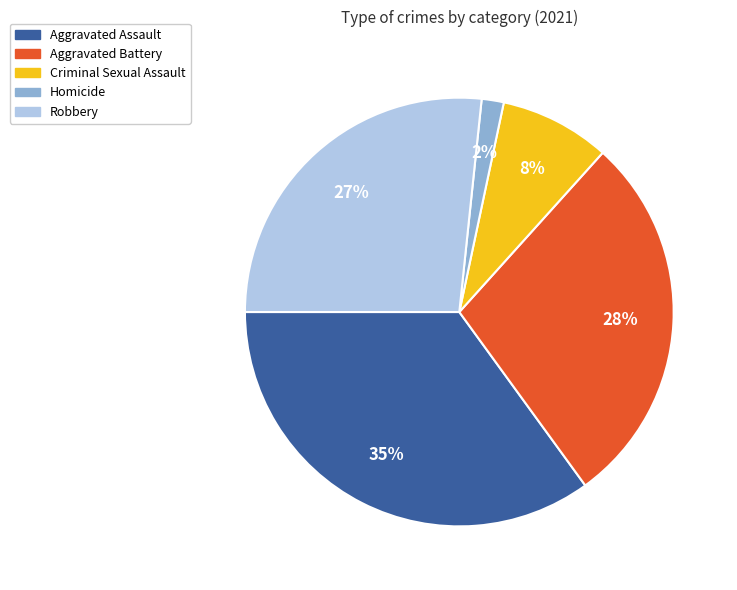

To the nearest percent, what is the combined percentage of Homicide and Aggravated Assault?

37%